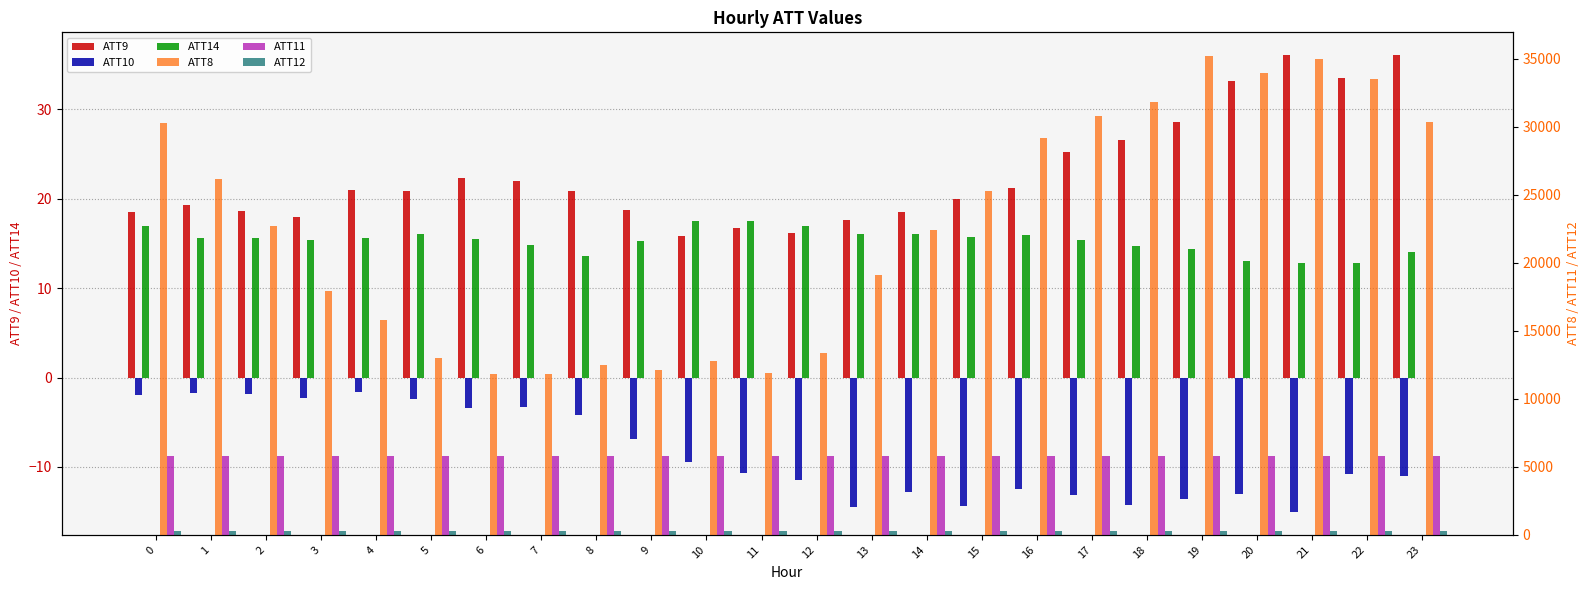

What is the total value across all series at 5?

19123.8